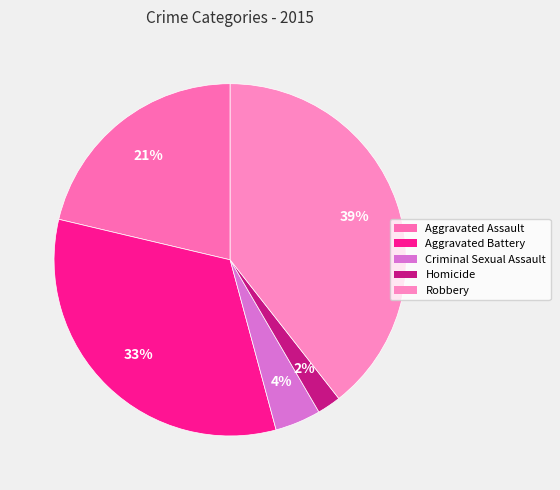

Which slice is the smallest?

Homicide